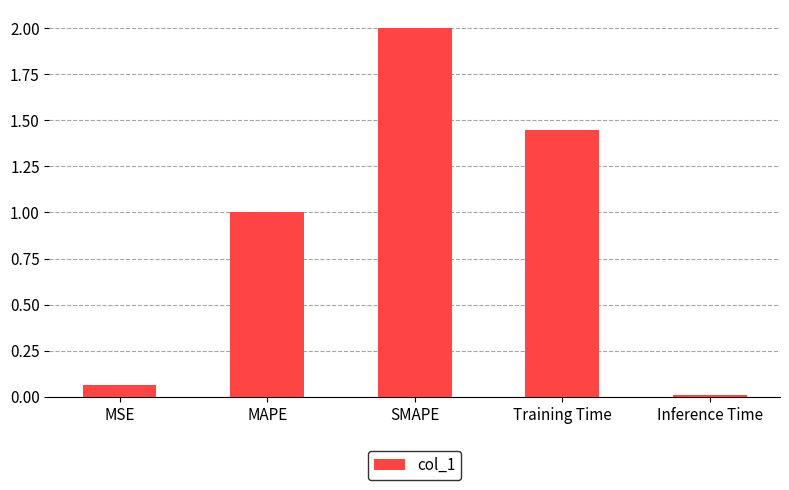

How many categories are shown in the chart?

5